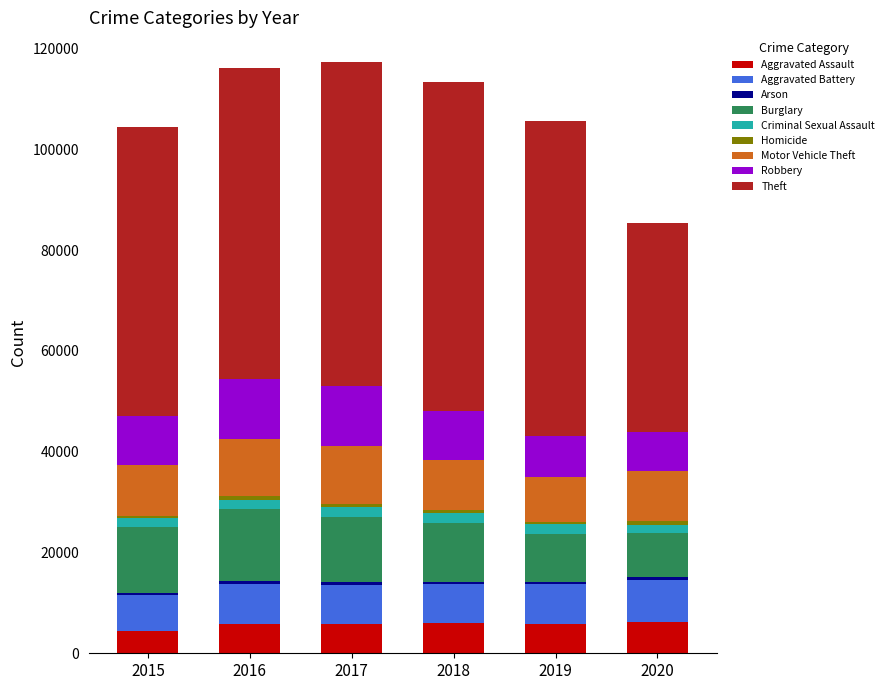

What is the highest value of the Aggravated Assault series?

6263